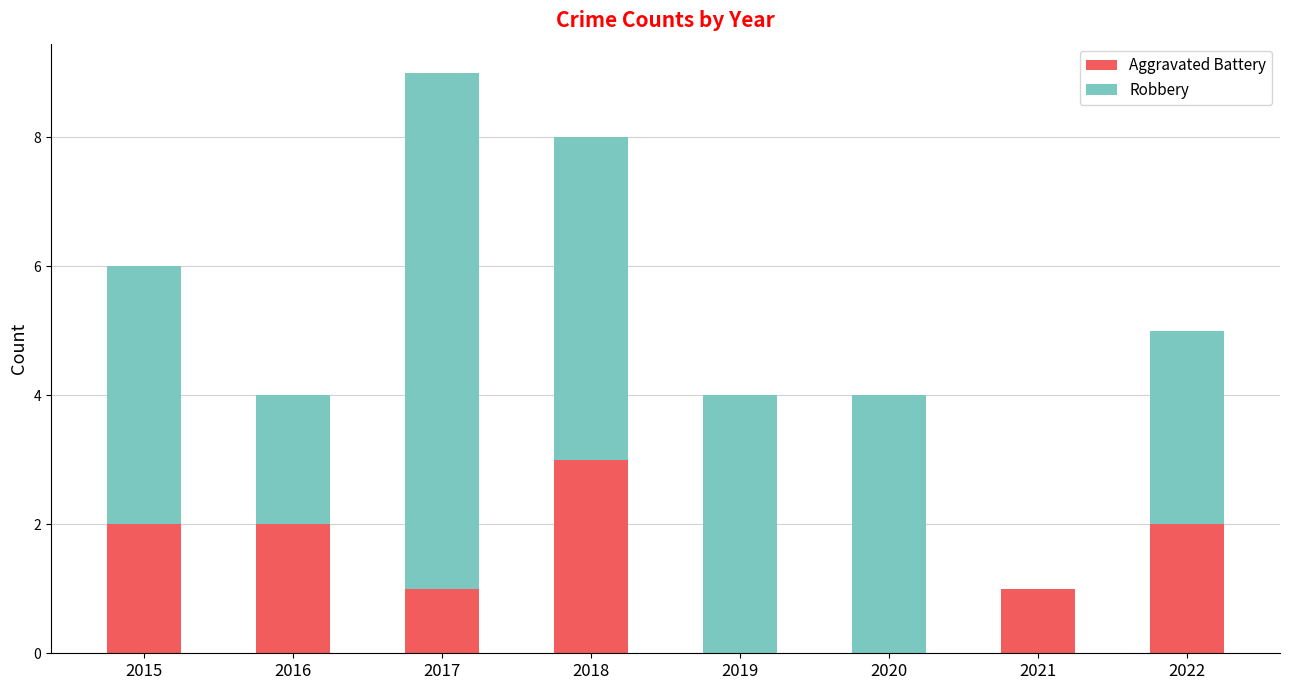

Is it true that Aggravated Battery equals 1 at 2022?

False